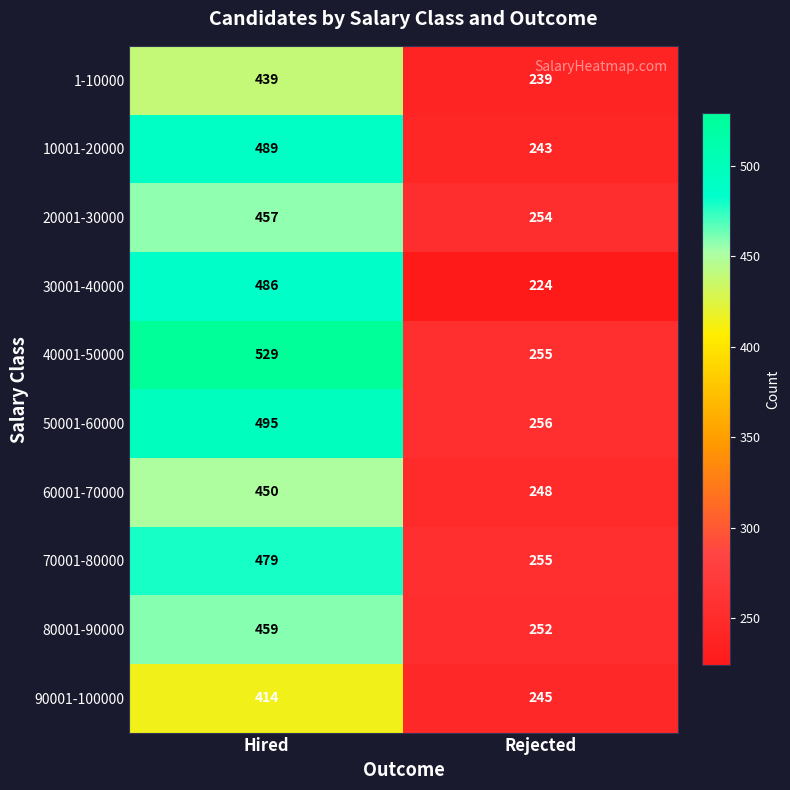

At how many categories does at least one series exceed 420?

1